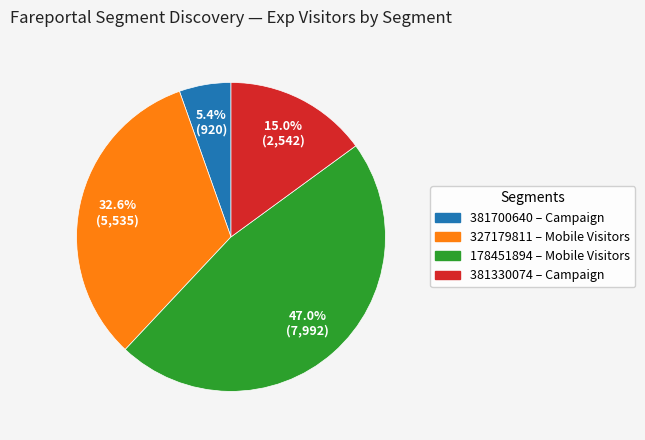

To the nearest percent, what is the difference between the largest and smallest slice percentages?

42%